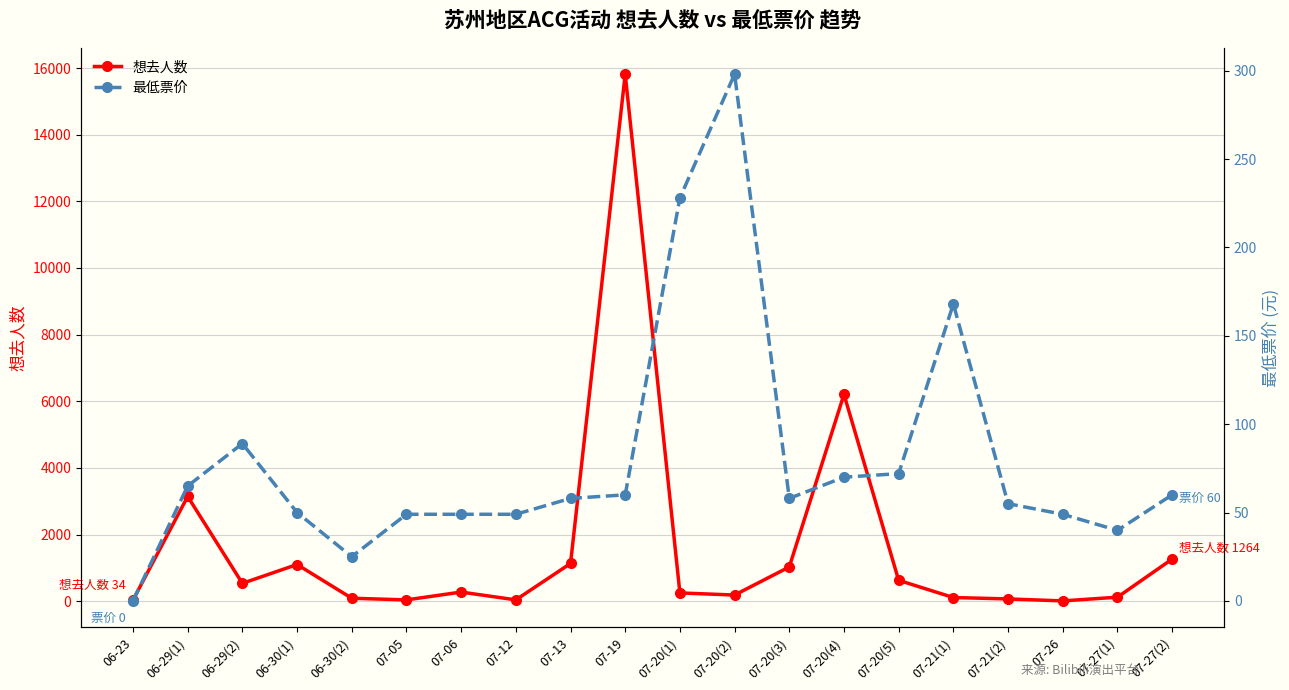

The value of 最低票价 at 07-20(1) is 154.9. True or false?

False